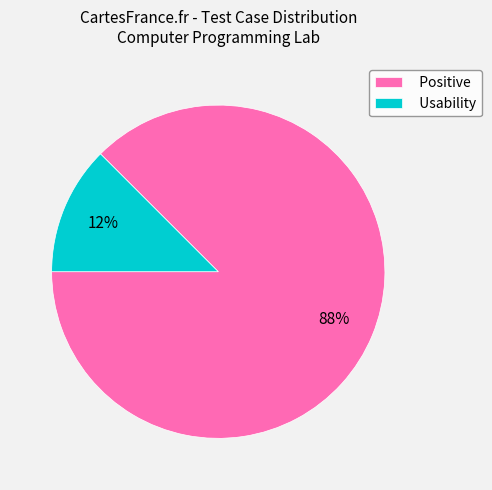

To the nearest percent, what is the average slice percentage?

50%